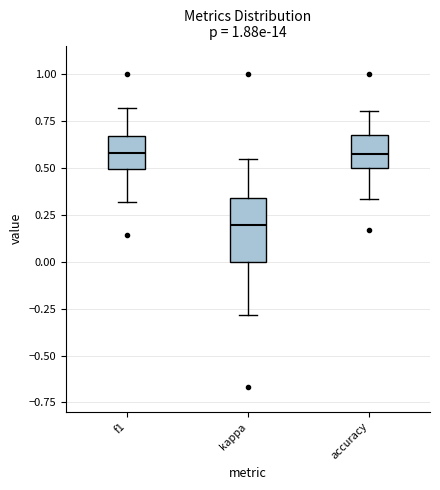

Where does the lower whisker of the box for kappa end on the y-axis? The values are not printed on the chart, so give them approximately, as read against the axis.

-0.30